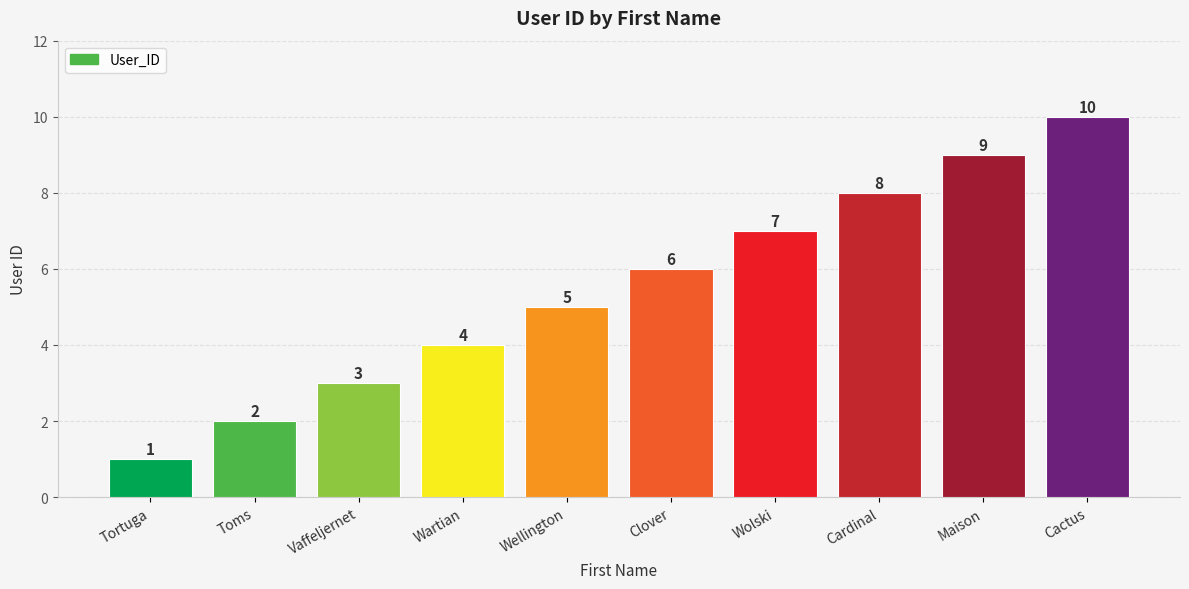

Does the chart contain any negative values?

No